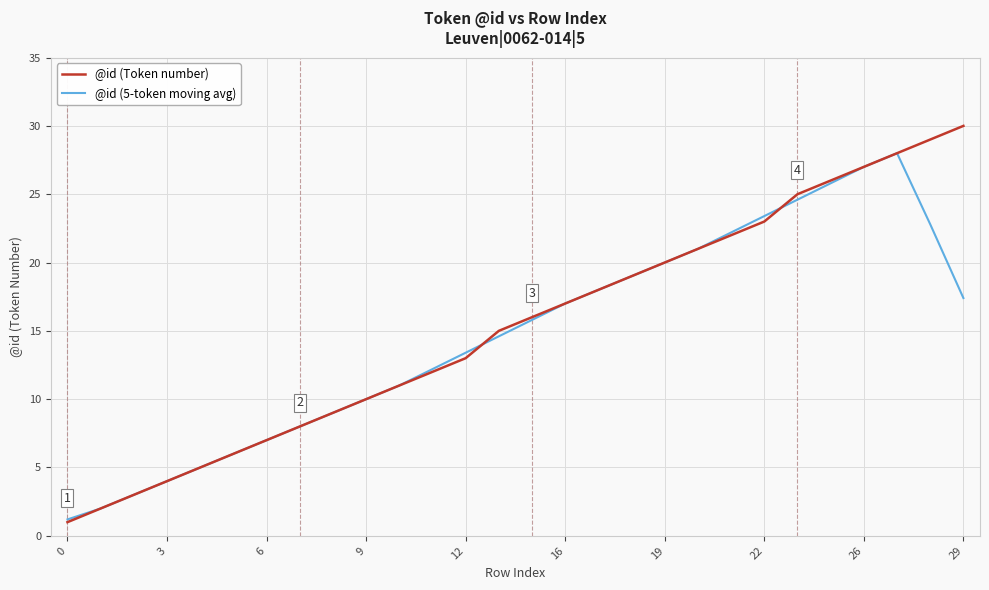

Which series has the largest range (max minus min)?

@id (Token number)